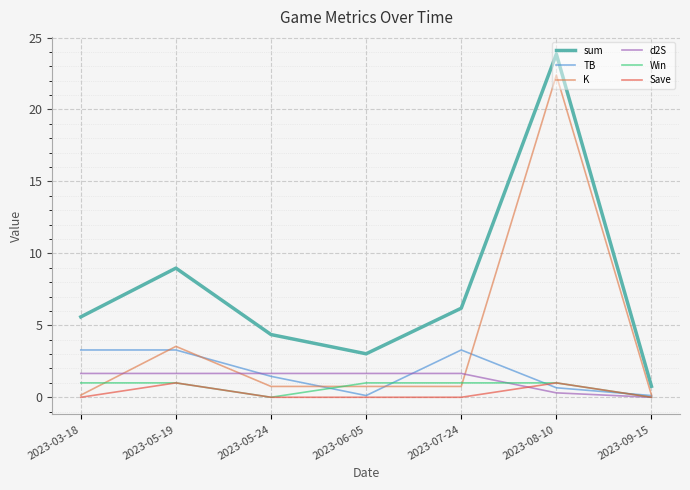

What are all the series names shown in the legend?

sum, TB, K, d2S, Win, Save